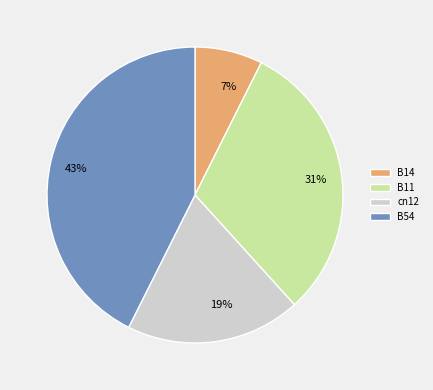

To the nearest percent, what is the average slice percentage?

25%